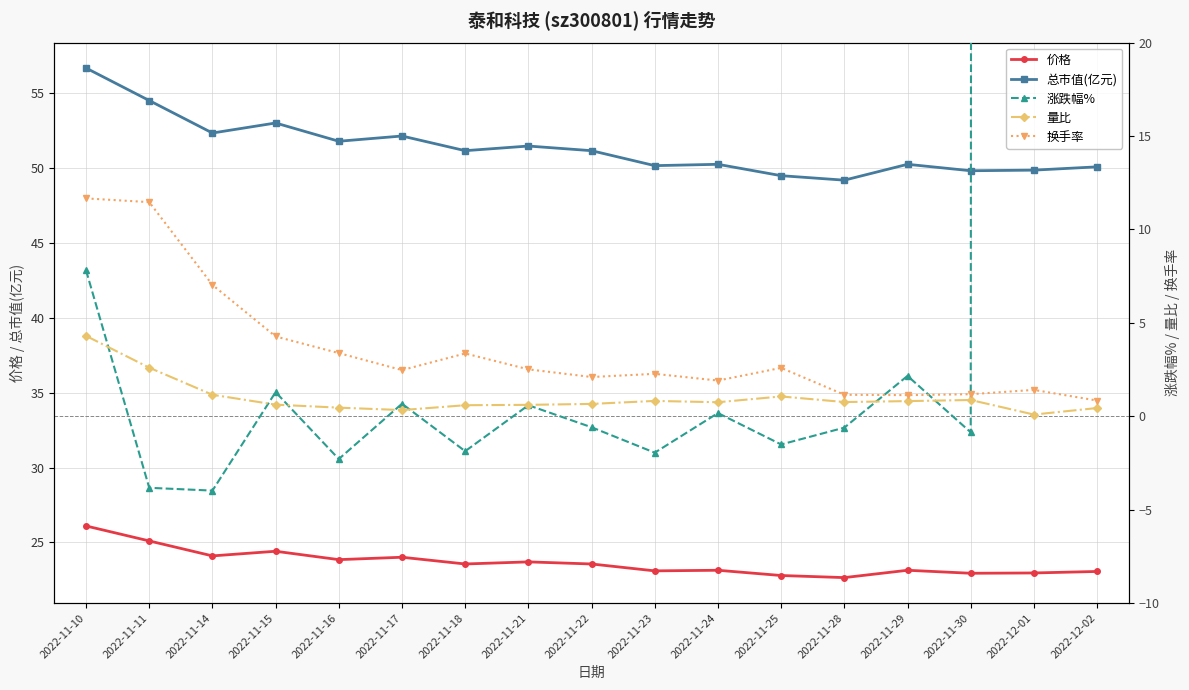

What is the difference between the 价格 values at 2022-11-16 and 2022-11-10?

2.2